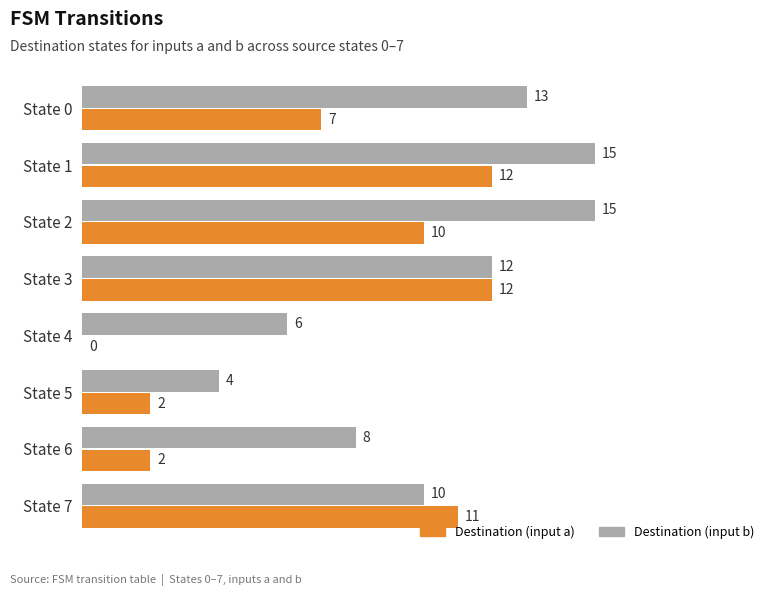

Count the number of categories in the chart.

8